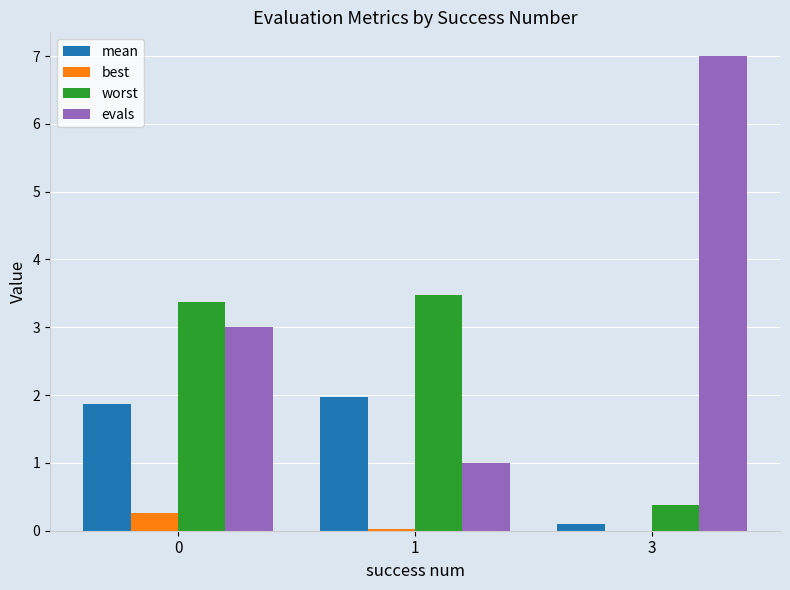

The value of worst at 1 is 5.2. True or false?

False